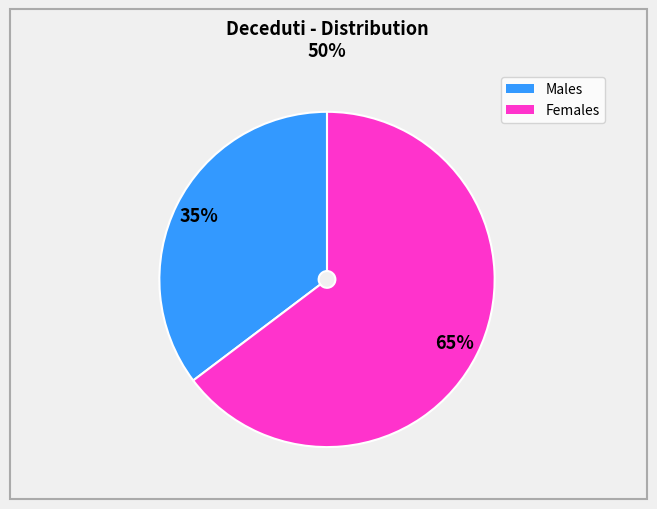

Is there any slice that represents more than half of the pie?

Yes